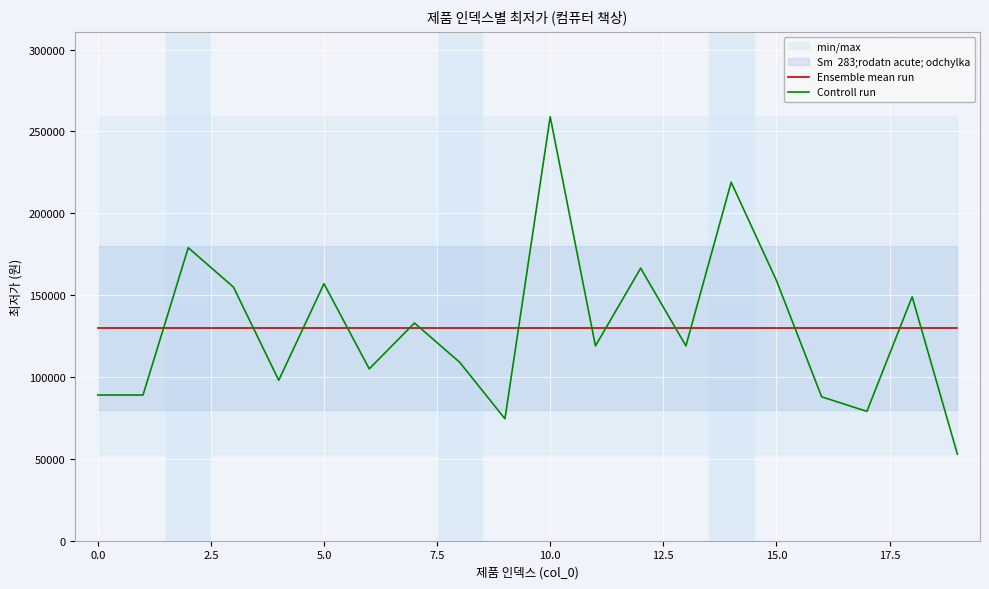

What is the value of the Controll run point at the 20th from the left?

52900